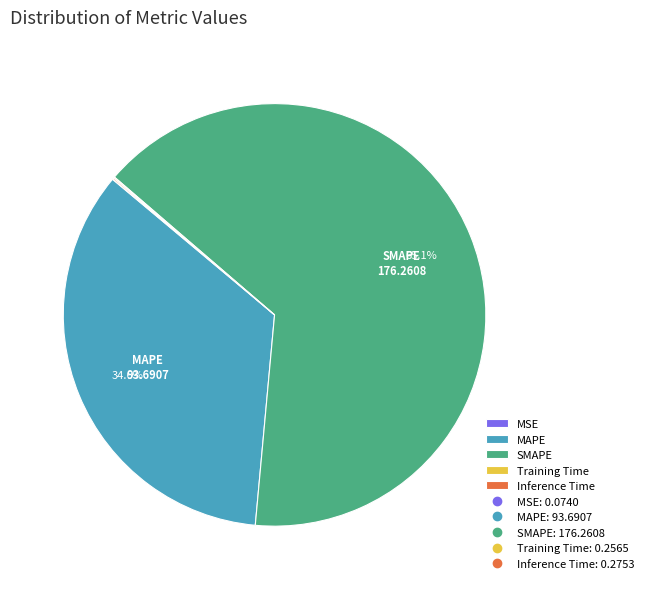

Which slice is the largest?

SMAPE